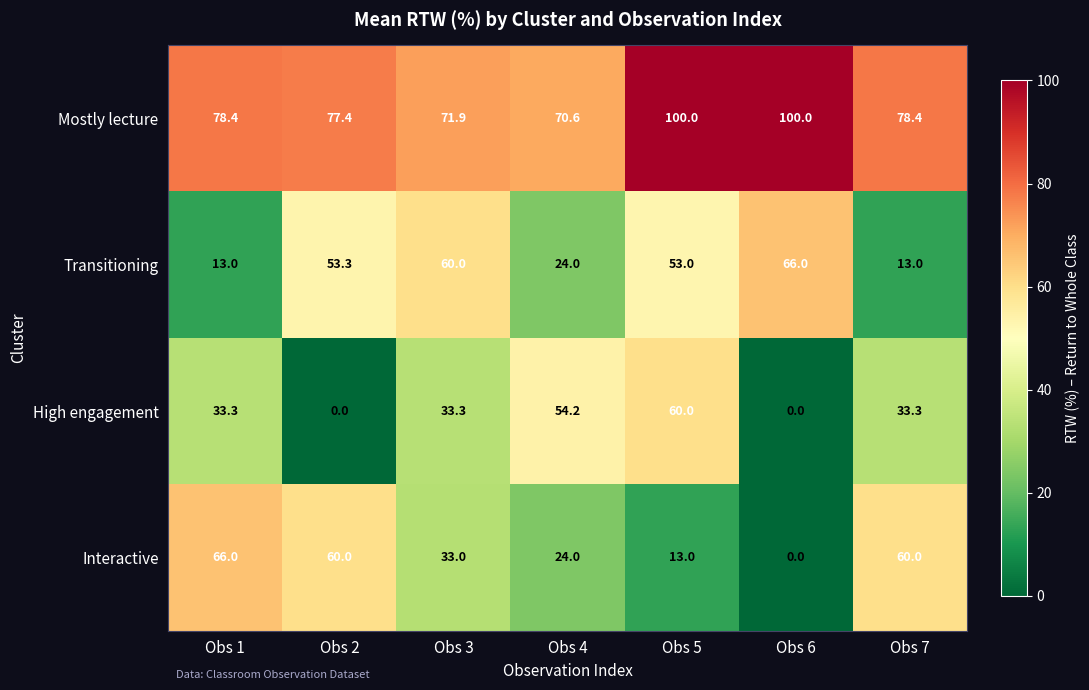

What is the difference between the highest and lowest values at Obs 7?

65.4